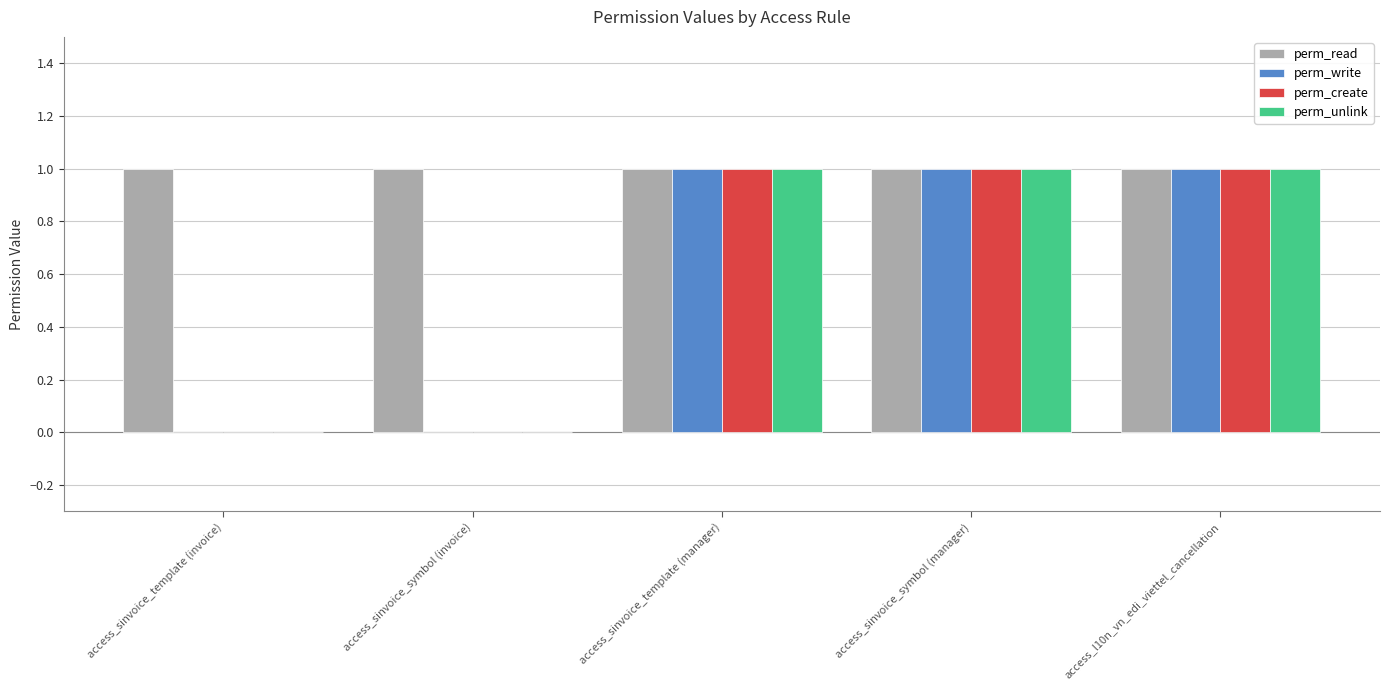

What is the sum of all perm_create values?

3